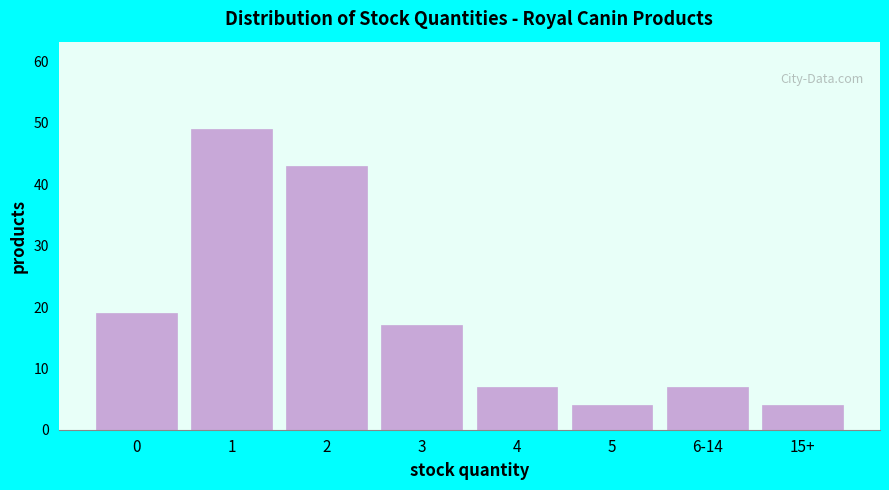

Reading right to left, what are all the values shown in this chart?

15+=4	6-14=7	5=4	4=7	3=17	2=43	1=49	0=19